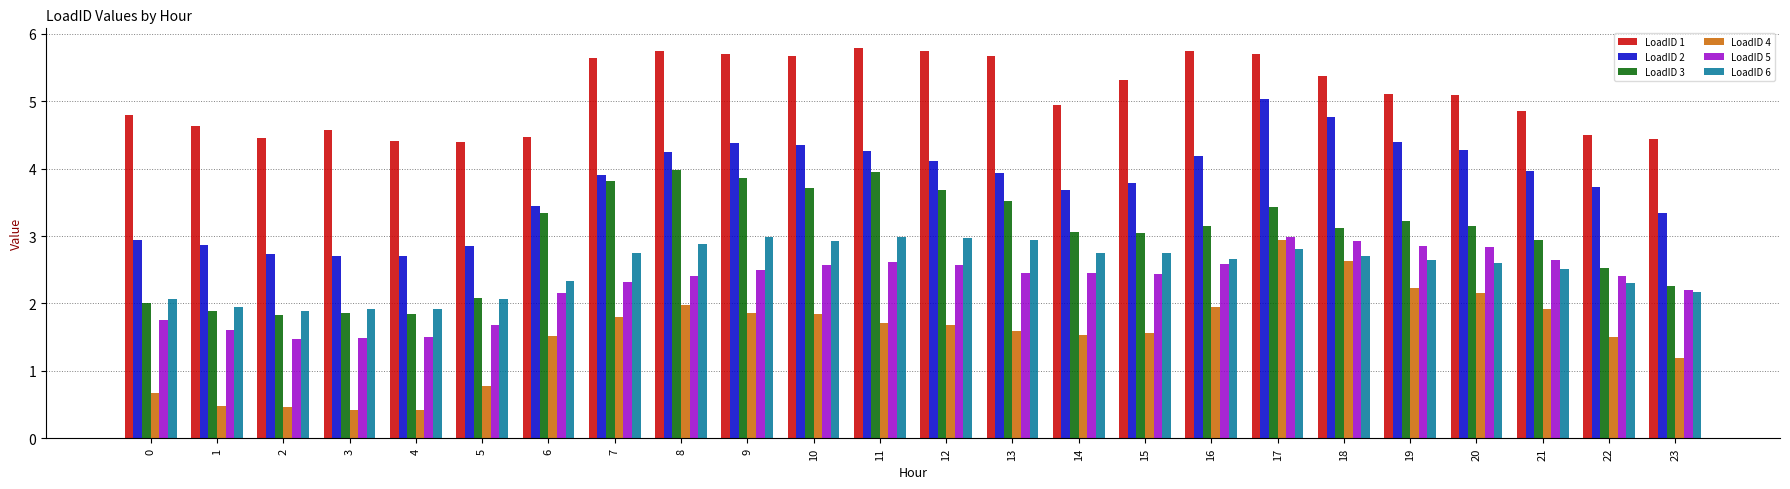

What is the spread (max minus min) of values at 8?

3.8